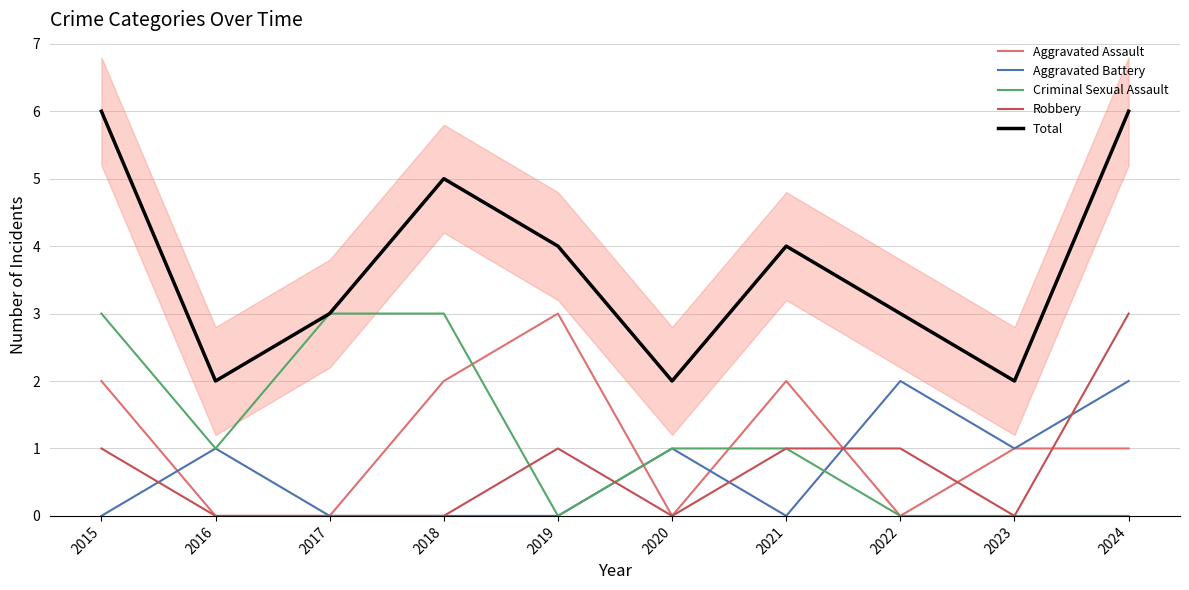

The value of Aggravated Assault at 2015 is 0. True or false?

False